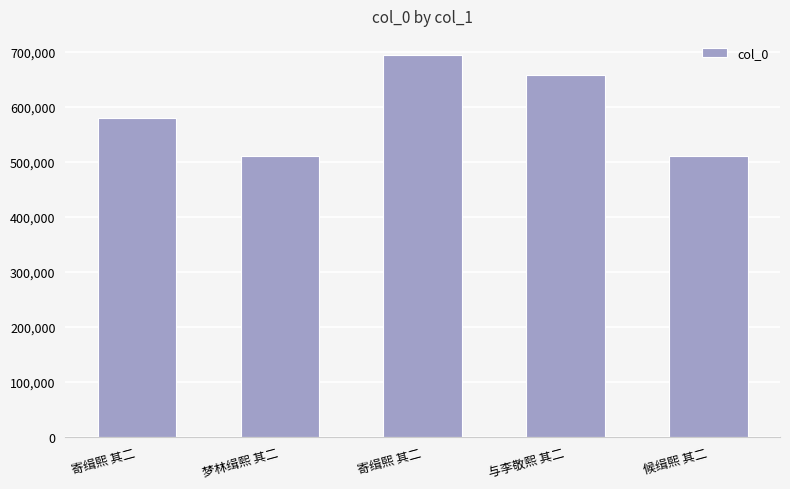

How many data points does each series have?

5